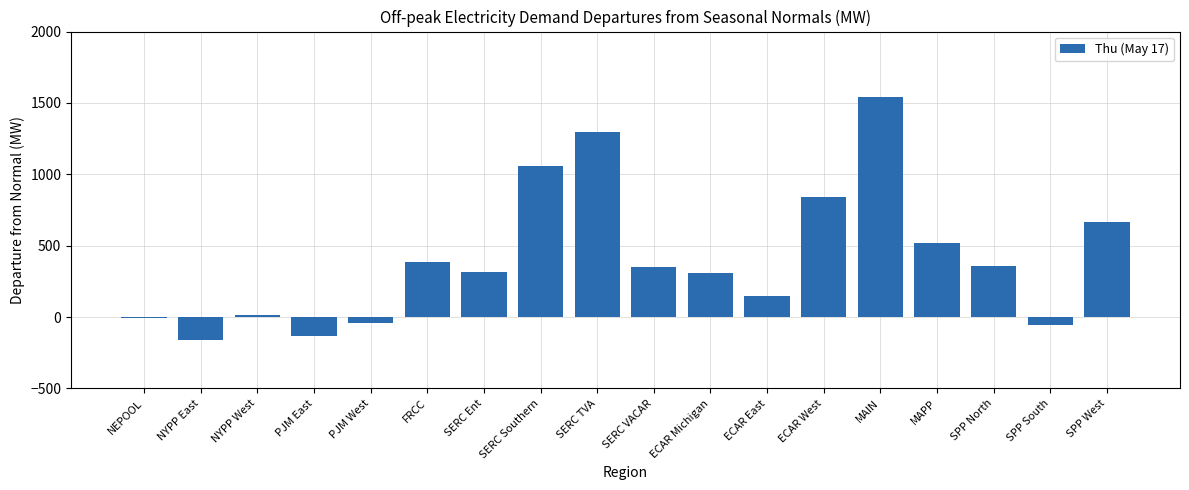

How many data points does each series have?

18